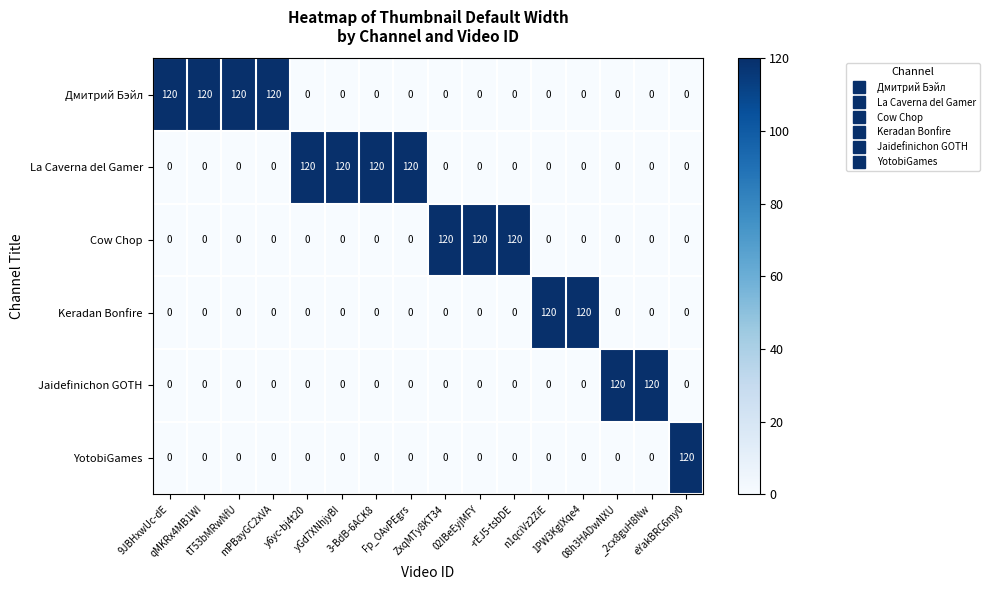

What is the maximum value shown in the chart?

120